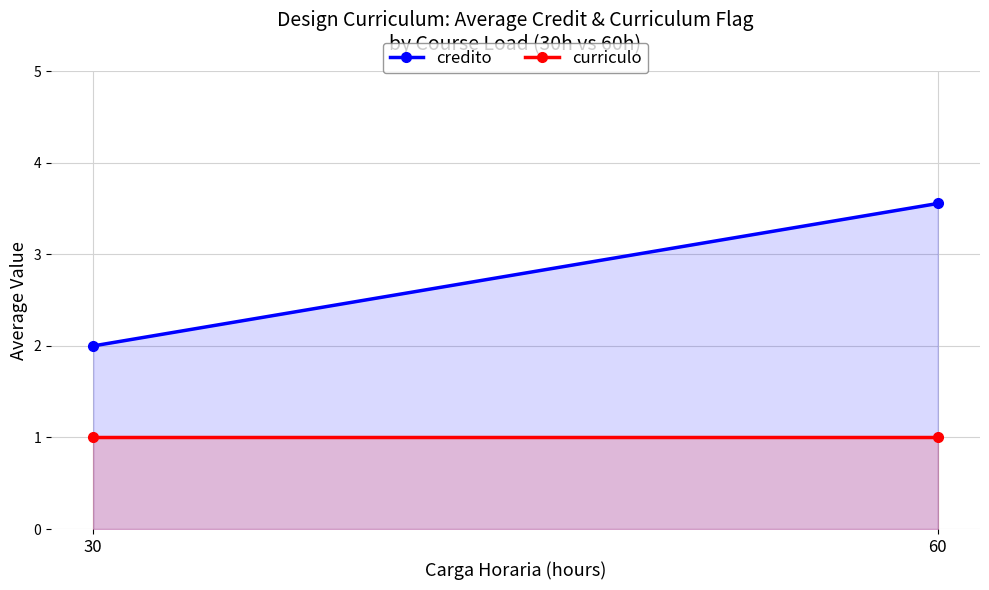

True or false: curriculo has a value of 1.0 at 30.

True